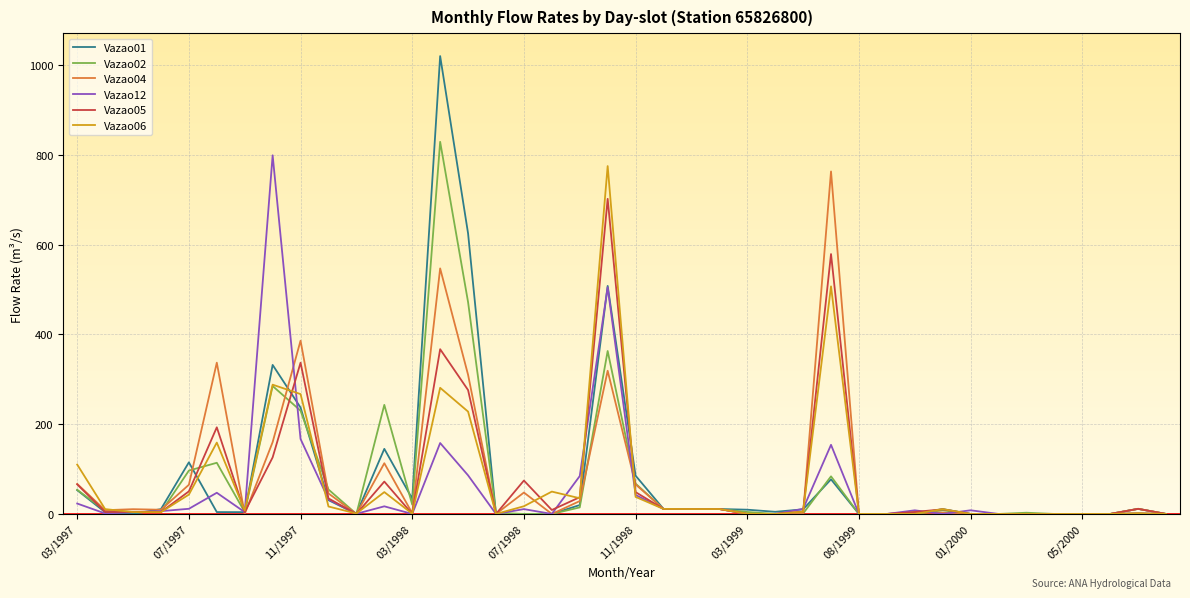

List the series in order of their peak value, lowest first.

Vazao05, Vazao04, Vazao06, Vazao12, Vazao02, Vazao01